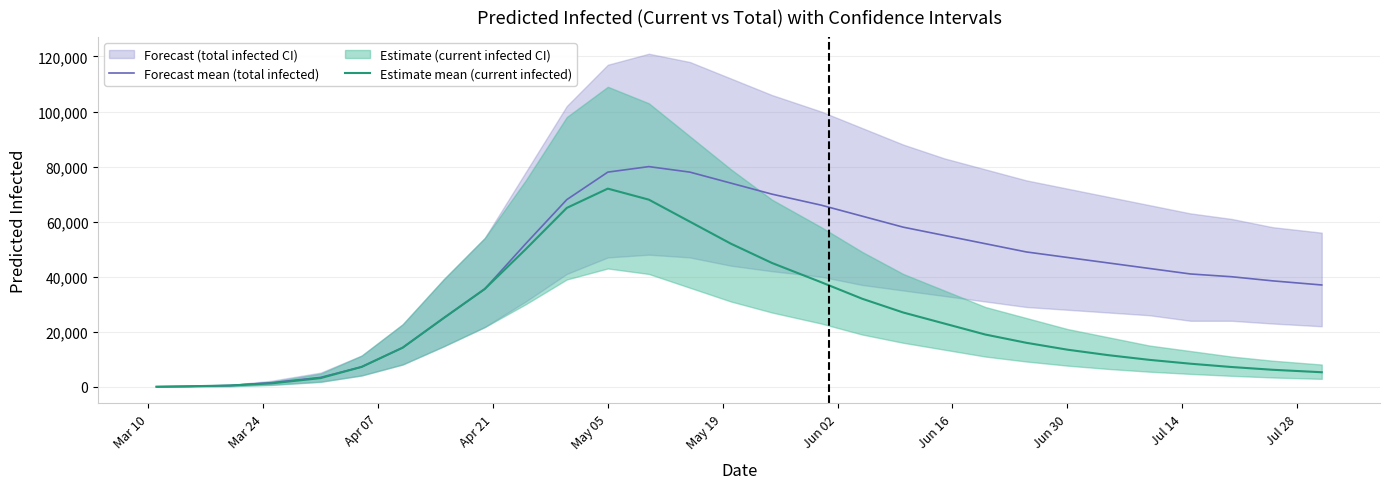

What is the highest value of the Forecast mean (total infected) series?

80000